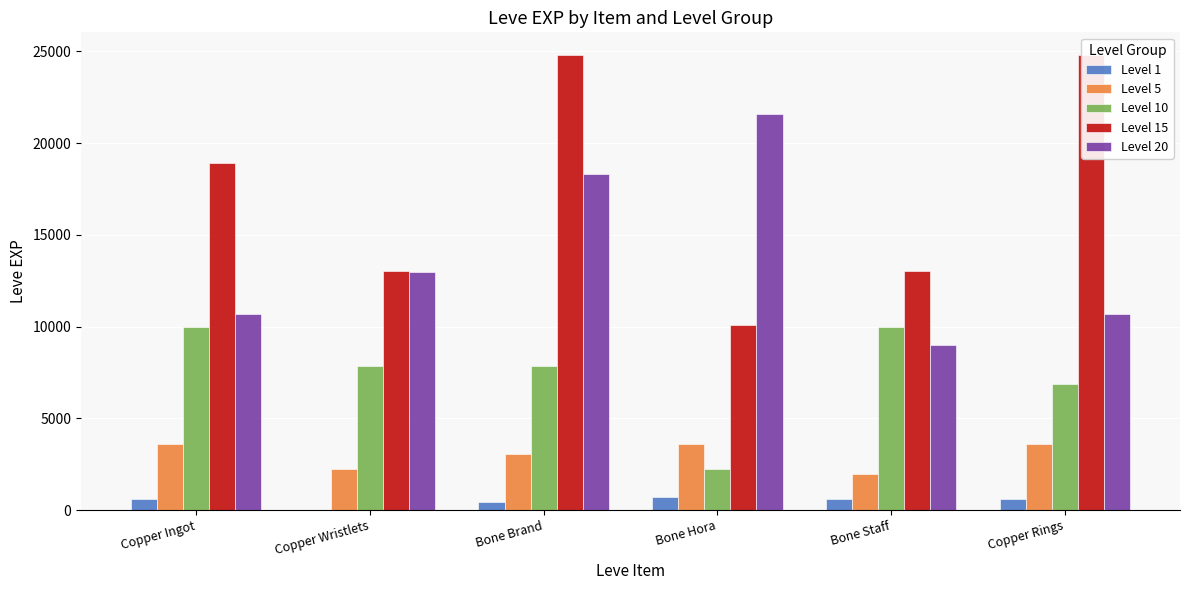

At which label does Level 10 reach its minimum?

Bone Hora